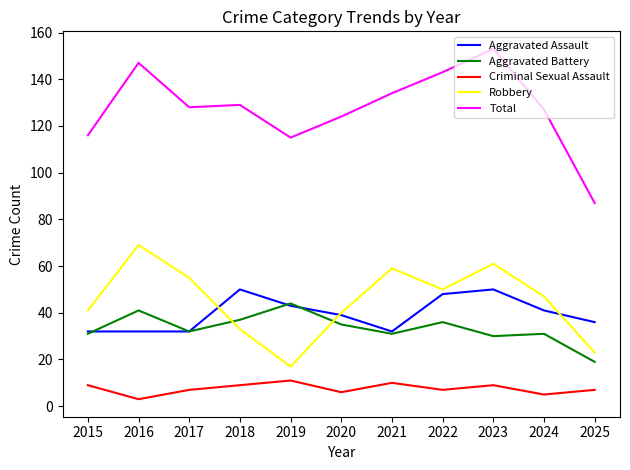

How many Aggravated Assault values are between 32 and 48?

9